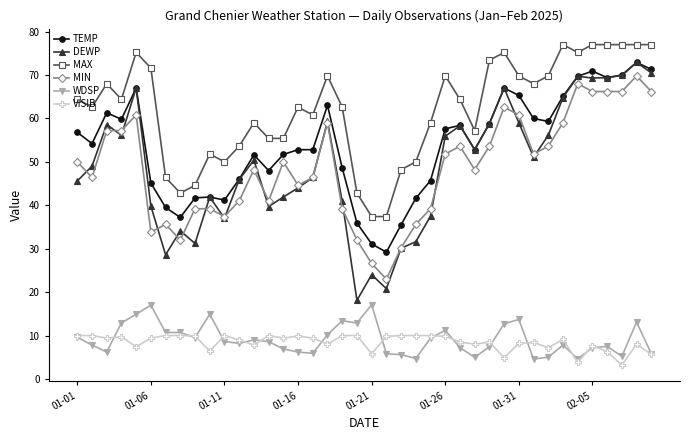

At how many categories does at least one series exceed 19?

40